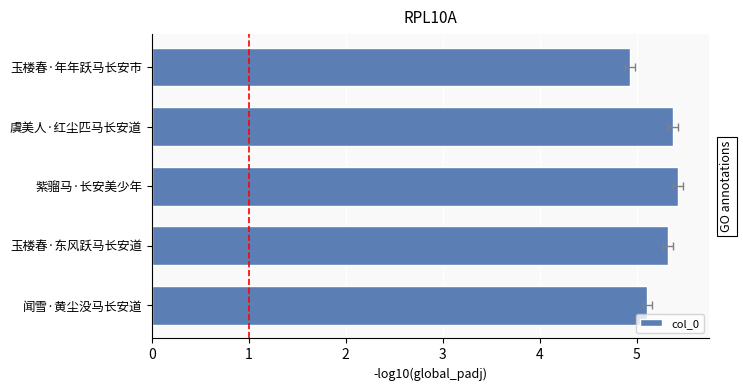

What is the minimum value shown in the chart?

4.9